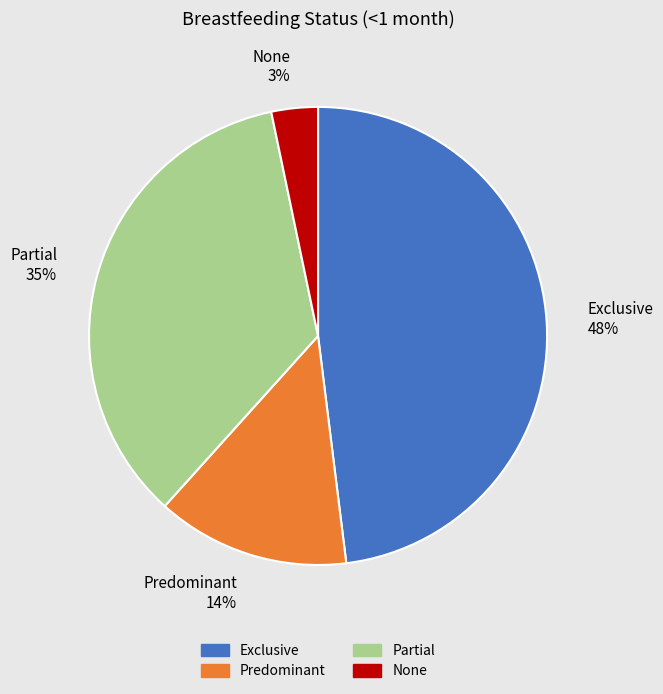

What percentage is the None slice, to the nearest percent?

3%